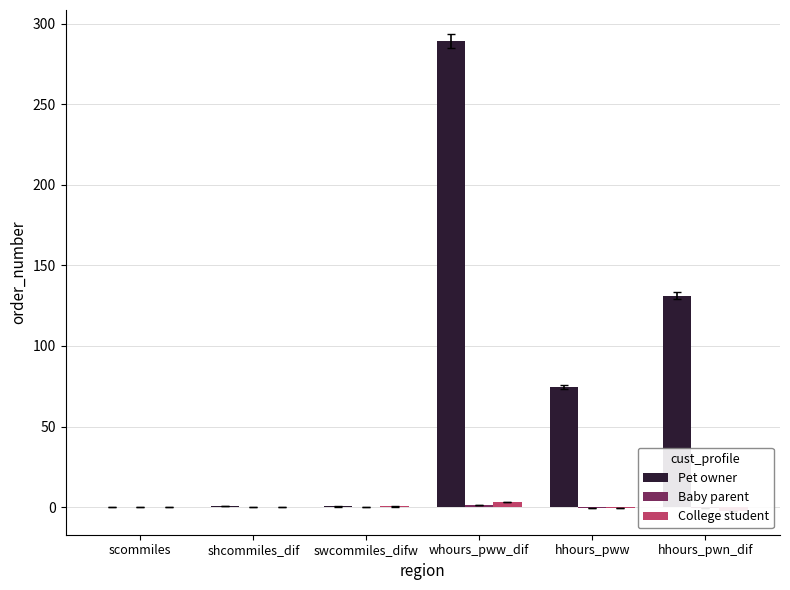

What are all the series names shown in the legend?

Pet owner, Baby parent, College student